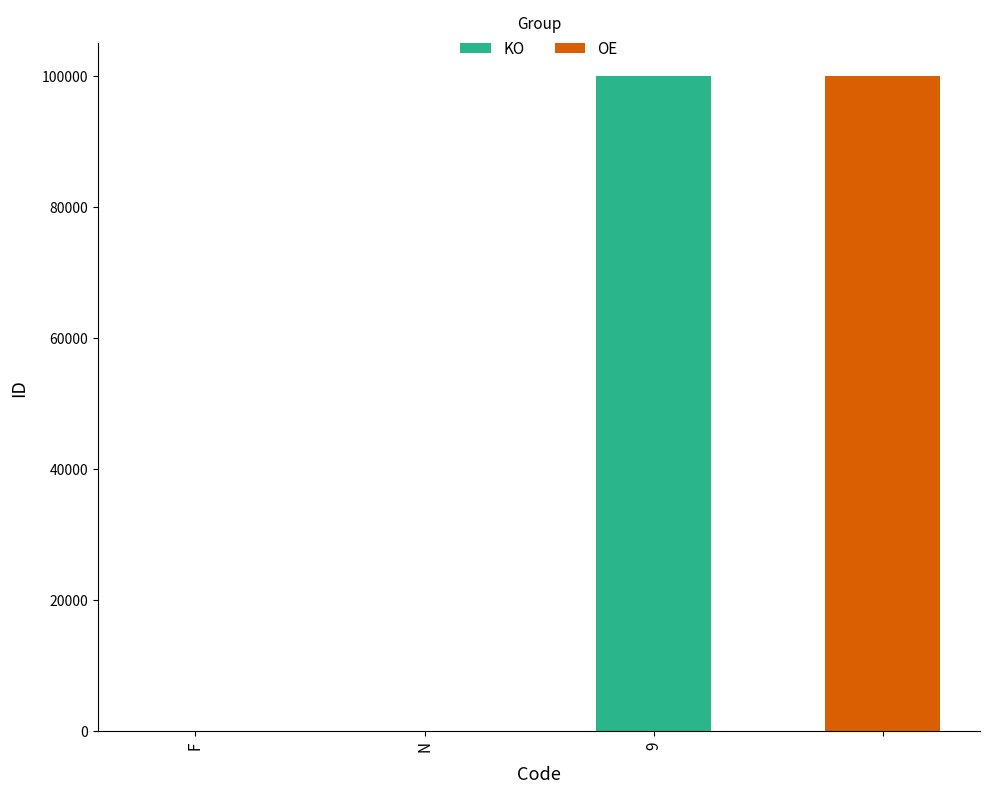

What is the label of the 3rd bar from the right?

N